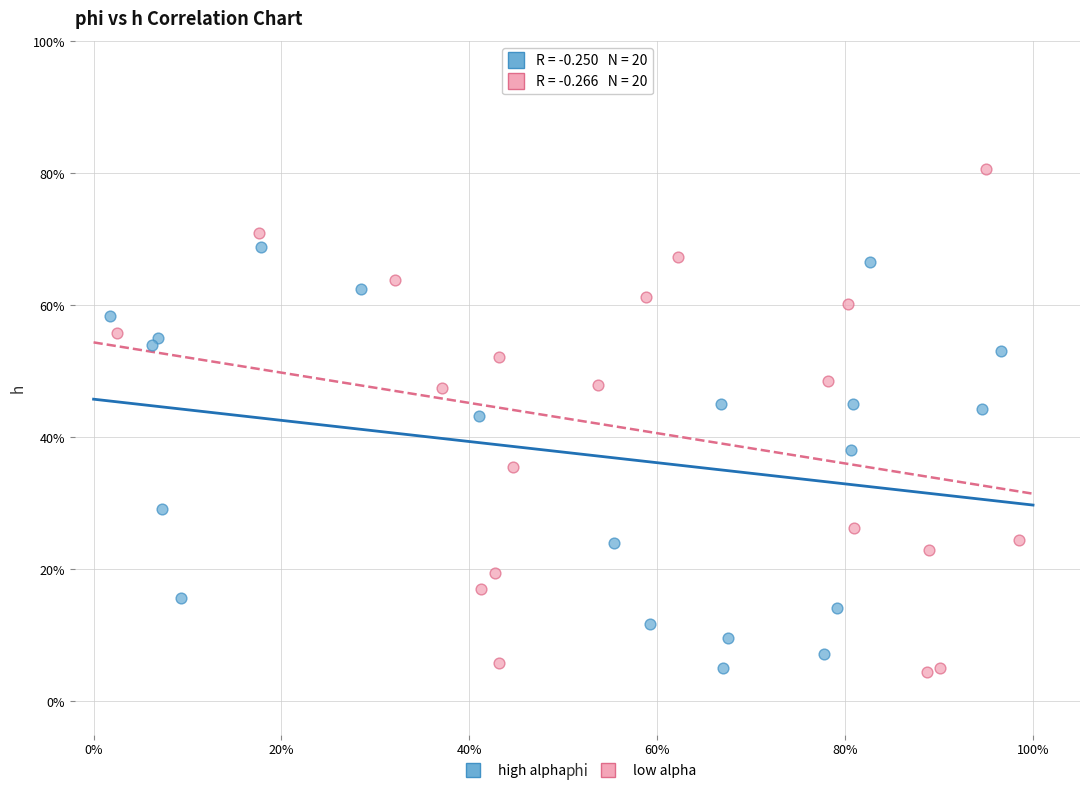

What are all the series names shown in the legend?

high alpha, low alpha